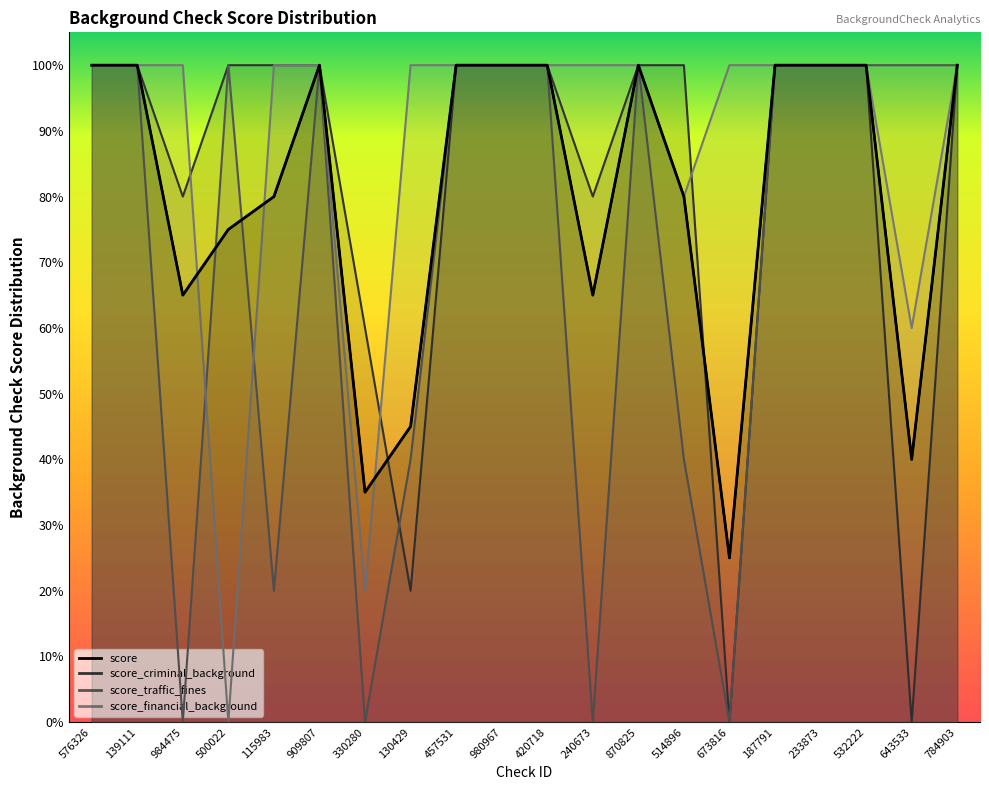

What is the value of the 8th point from the left?

0.5